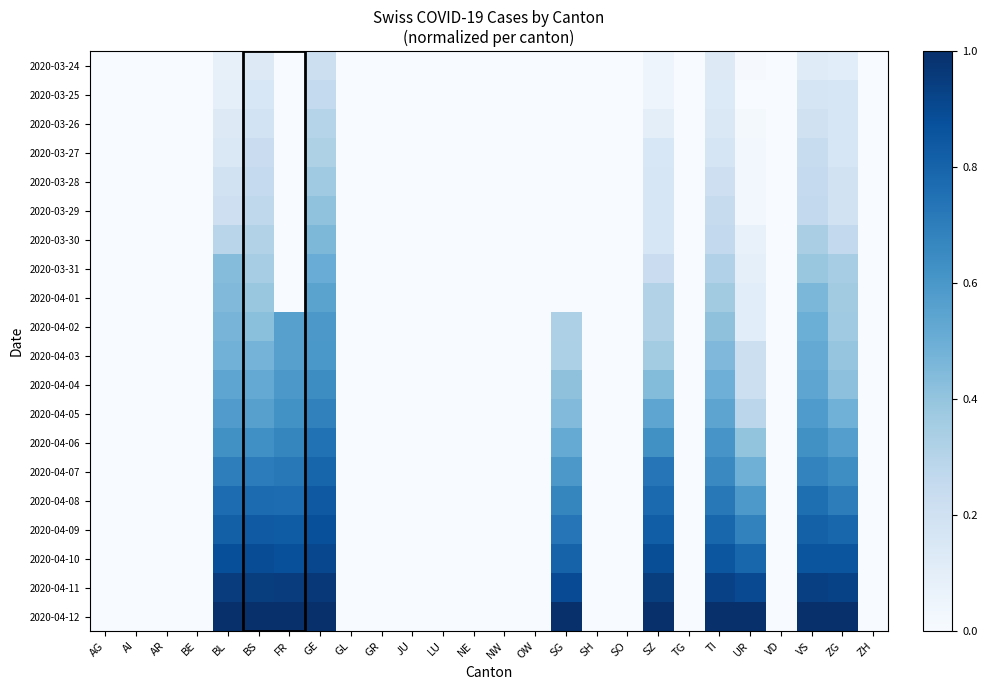

Between AR and UR, which is larger?

UR